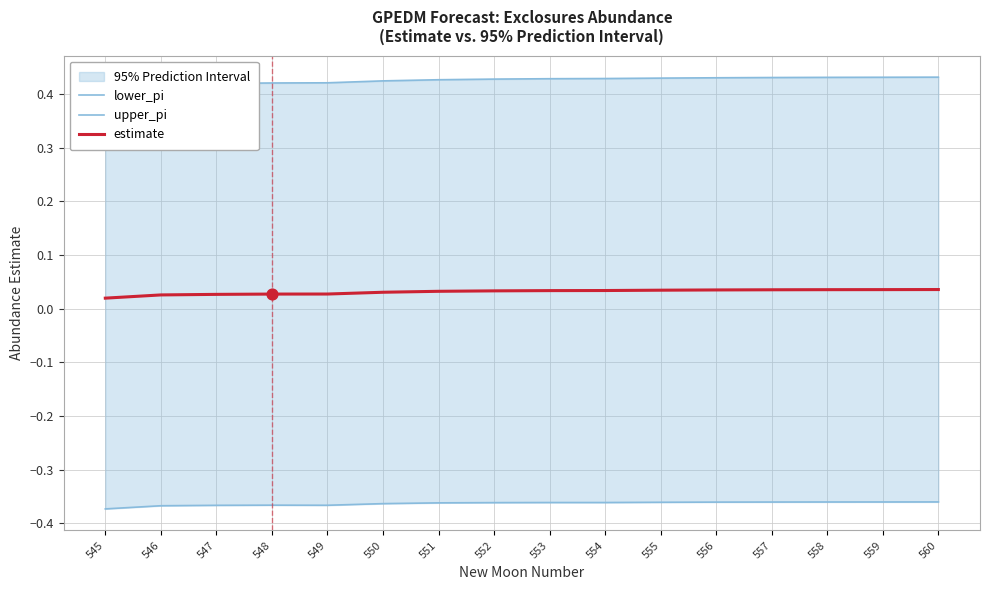

Which series reaches the maximum Y coordinate?

upper_pi